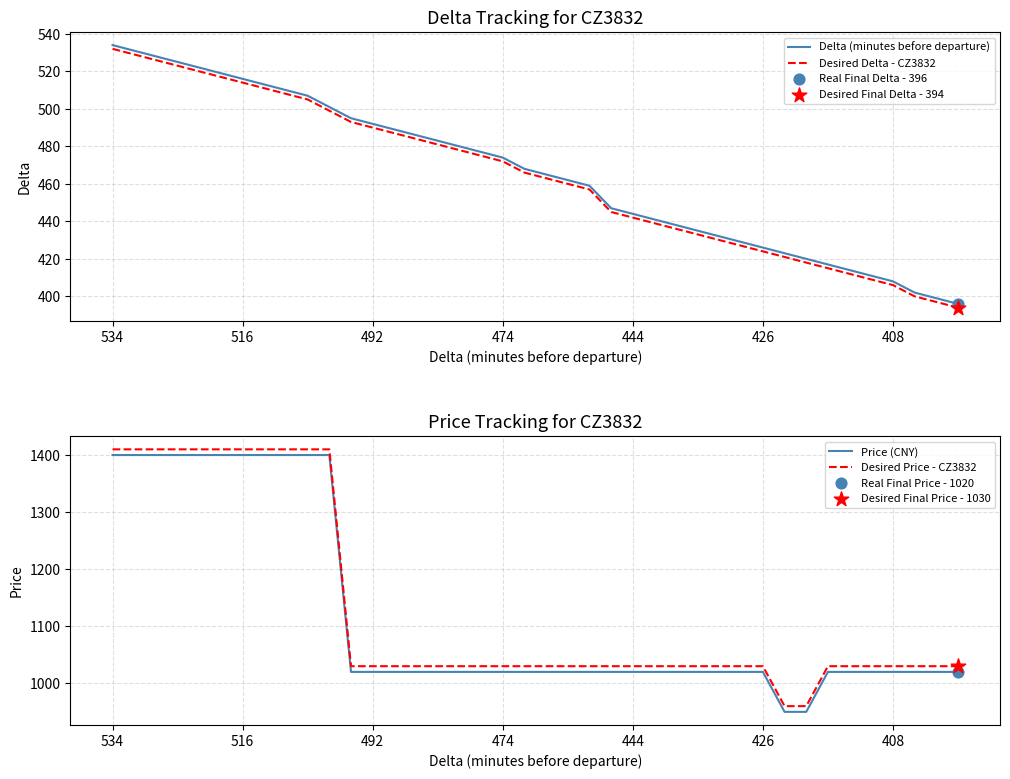

What are all the series names shown in the legend?

Delta (minutes before departure), Desired Delta - CZ3832, Price (CNY), Desired Price - CZ3832